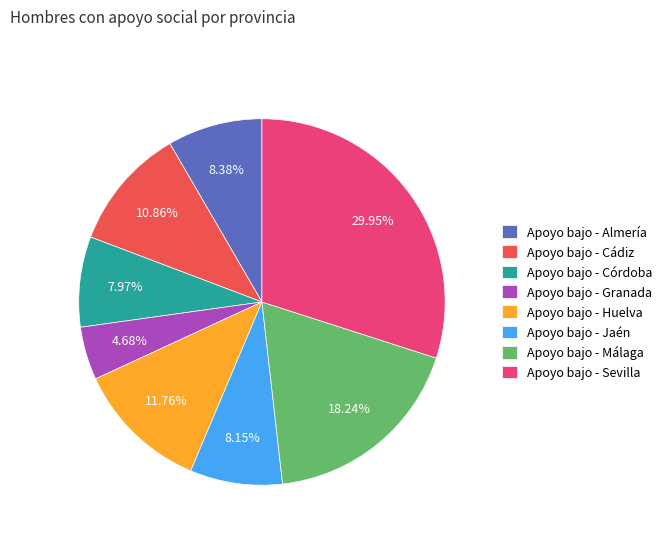

Is the sum of Apoyo bajo - Málaga and Apoyo bajo - Jaén greater than half?

No